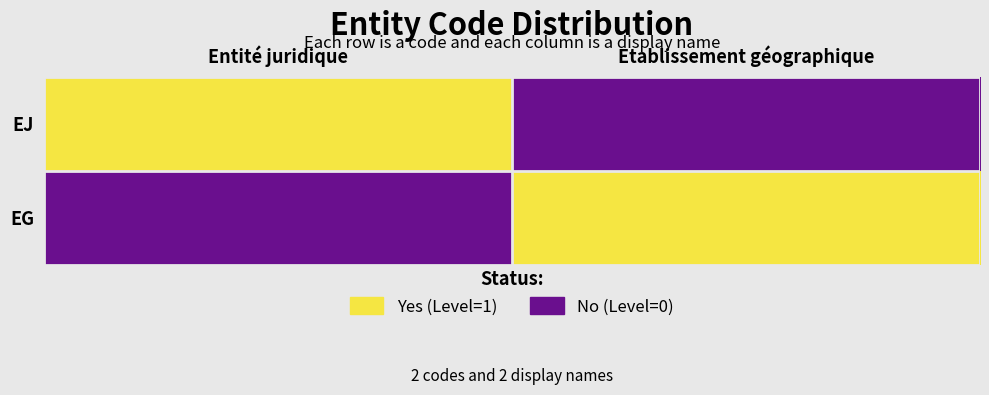

Between Entité juridique and Etablissement géographique, which series saw the biggest shift?

EJ